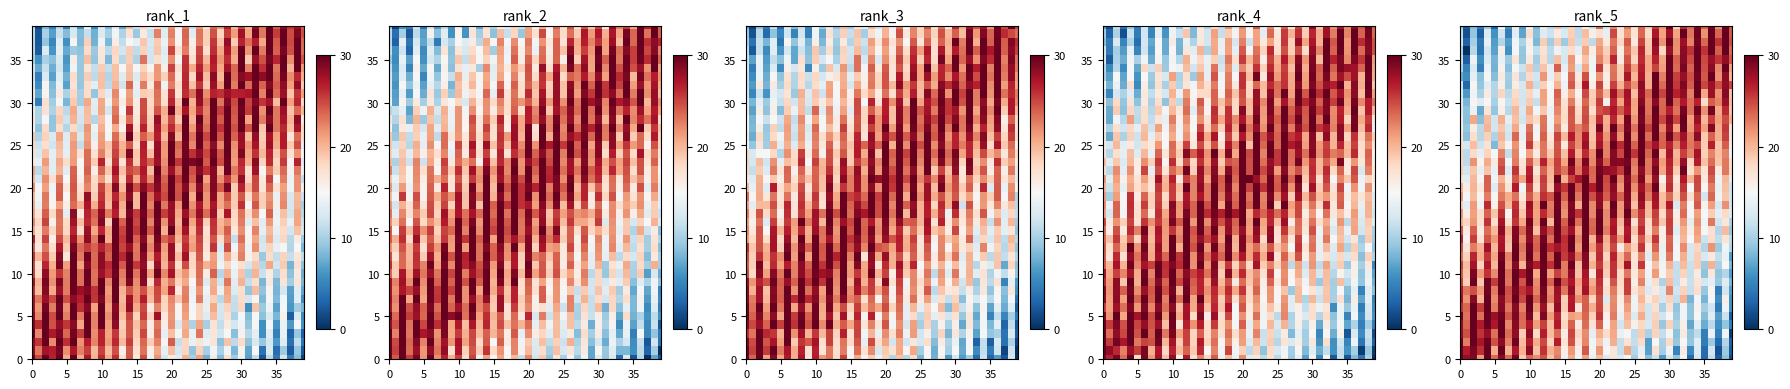

The value of row_5 at 16 is 29.7. True or false?

False